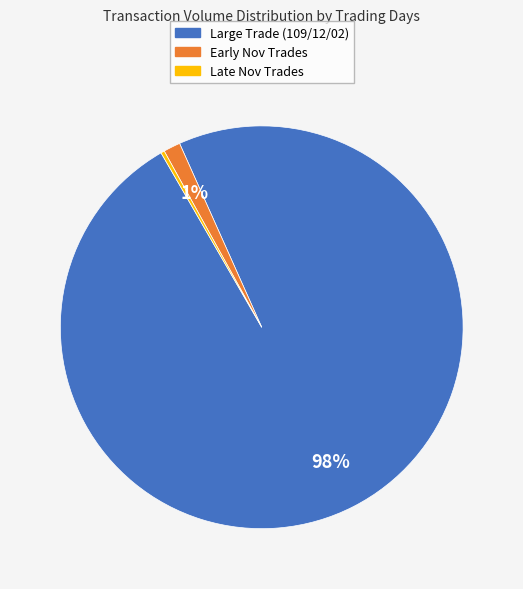

Is it true that Early Nov Trades is 16% of the pie?

False